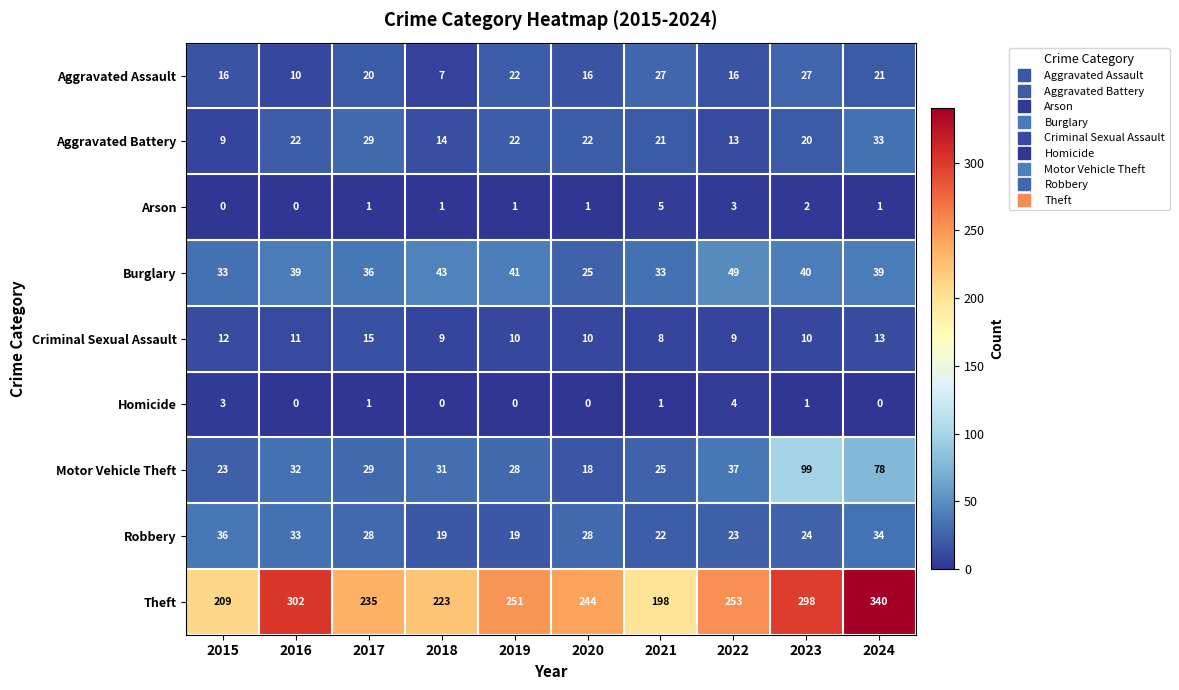

At 2021, list the series in order from smallest to largest.

Homicide, Arson, Criminal Sexual Assault, Aggravated Battery, Robbery, Motor Vehicle Theft, Aggravated Assault, Burglary, Theft